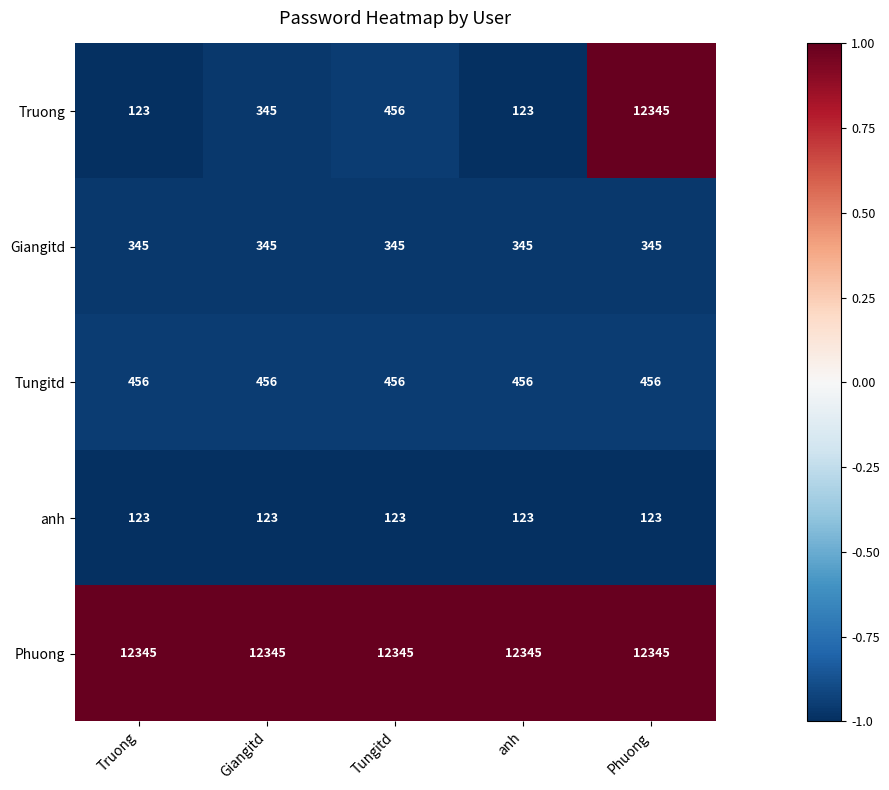

At which category is the sum across all series the highest?

Phuong